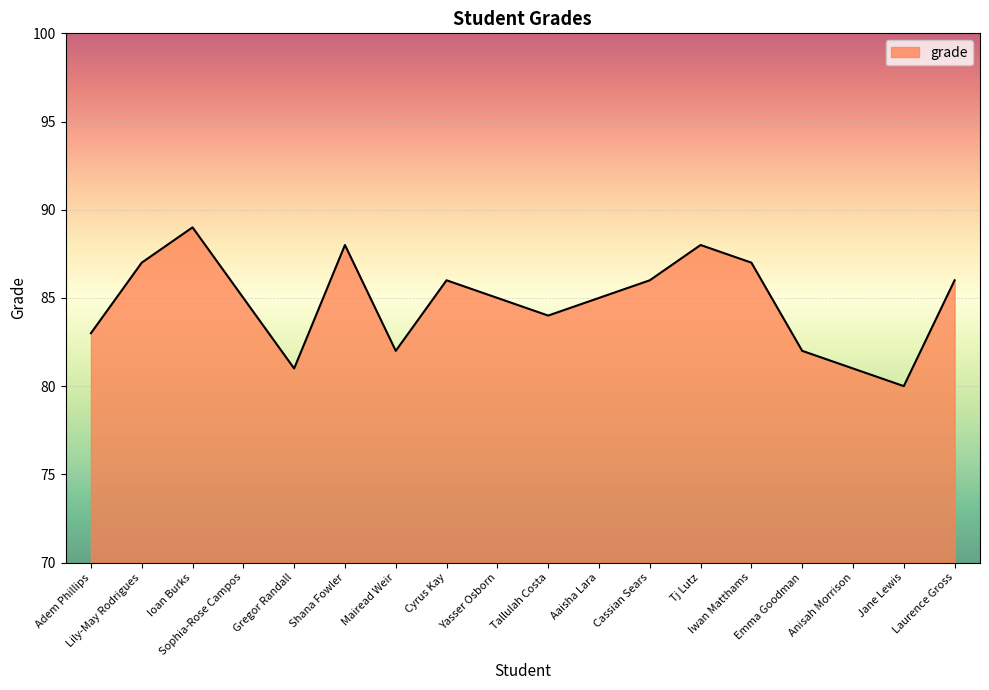

What position from the left is Cassian Sears?

12